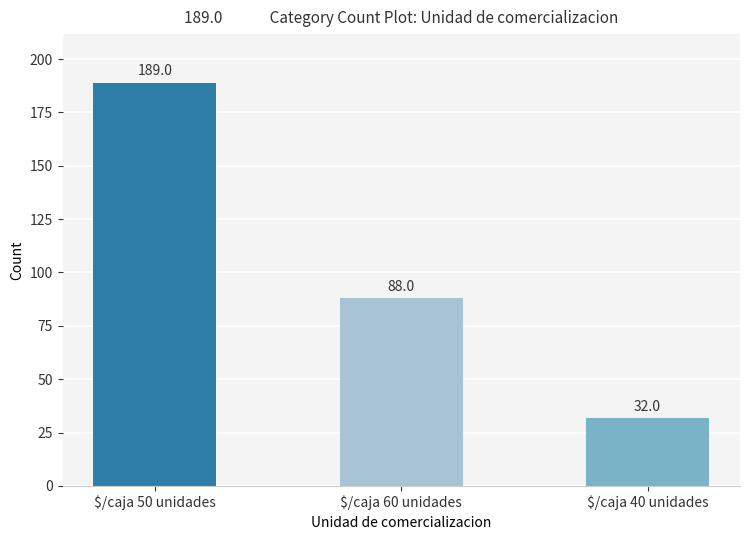

The chart shows a value of 88 at $/caja 60 unidades. True or false?

True